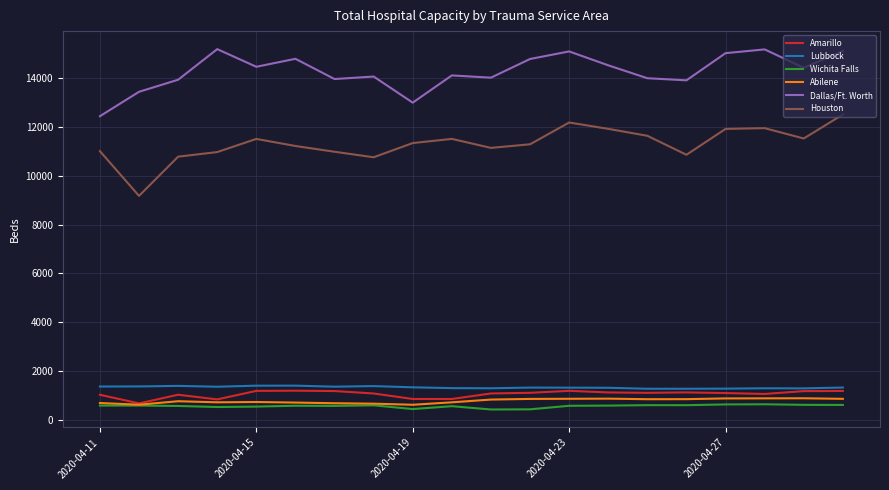

What is the maximum value shown in the chart?

15190